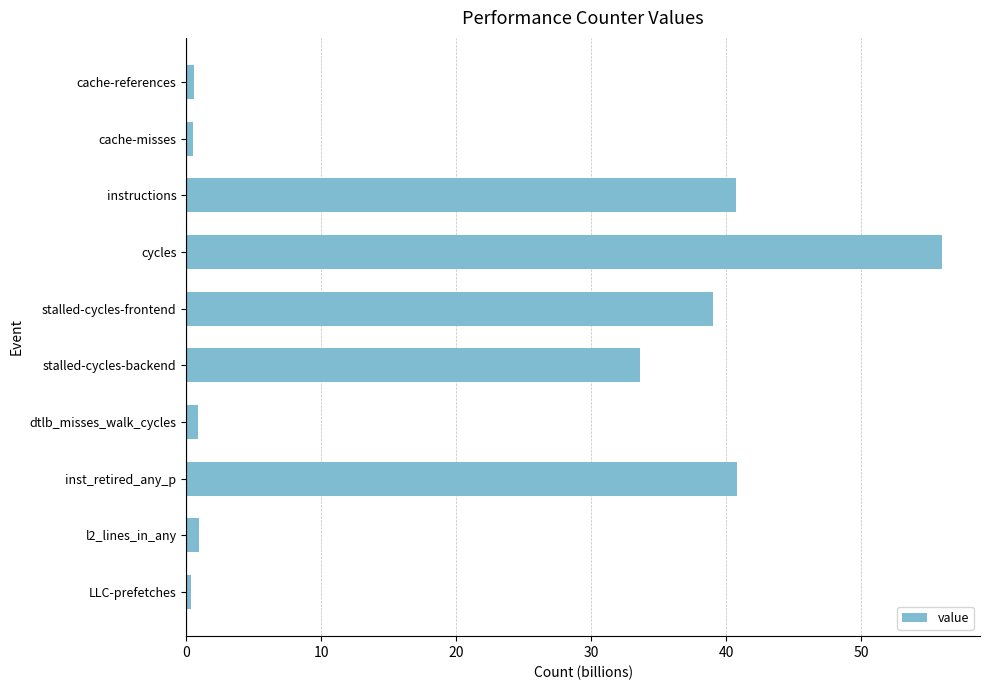

What value does the data have at instructions?

40.8